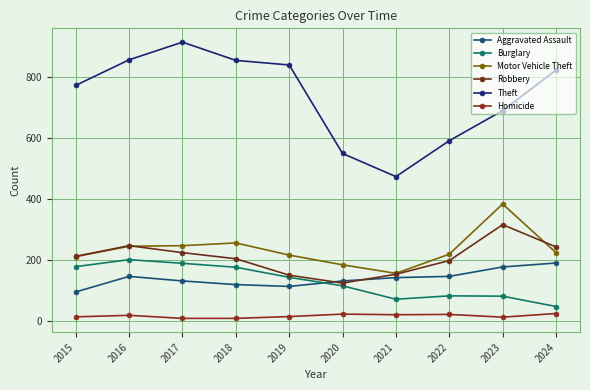

How many values in the Aggravated Assault series are below 142?

5